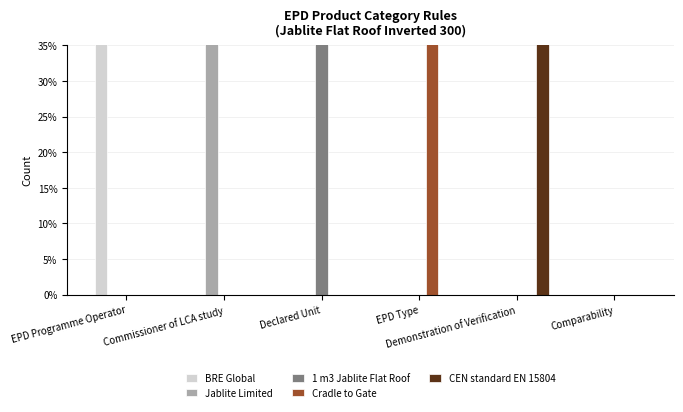

How many groups of bars are there?

6